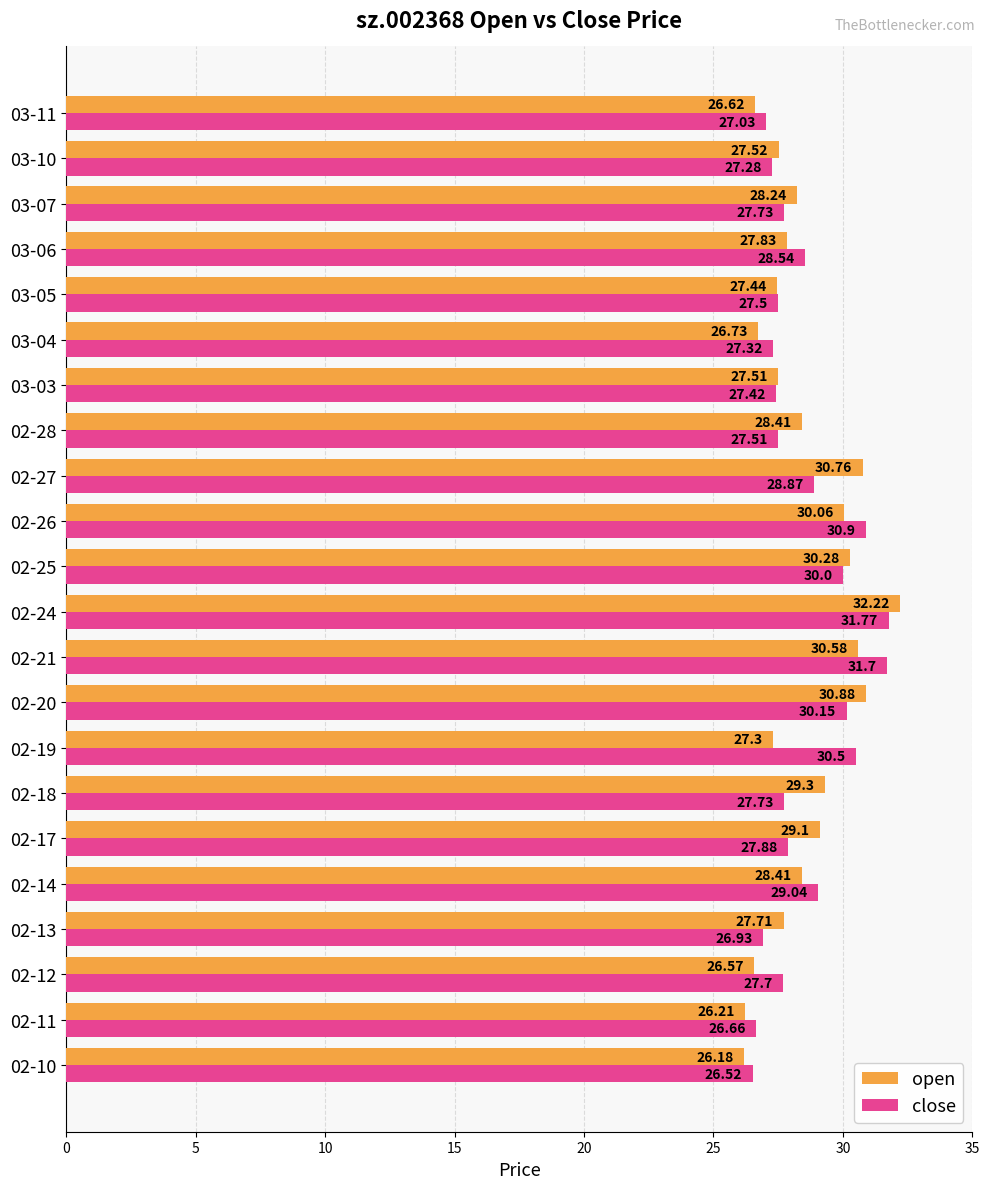

Rank the series by their average value, from lowest to highest.

open, close